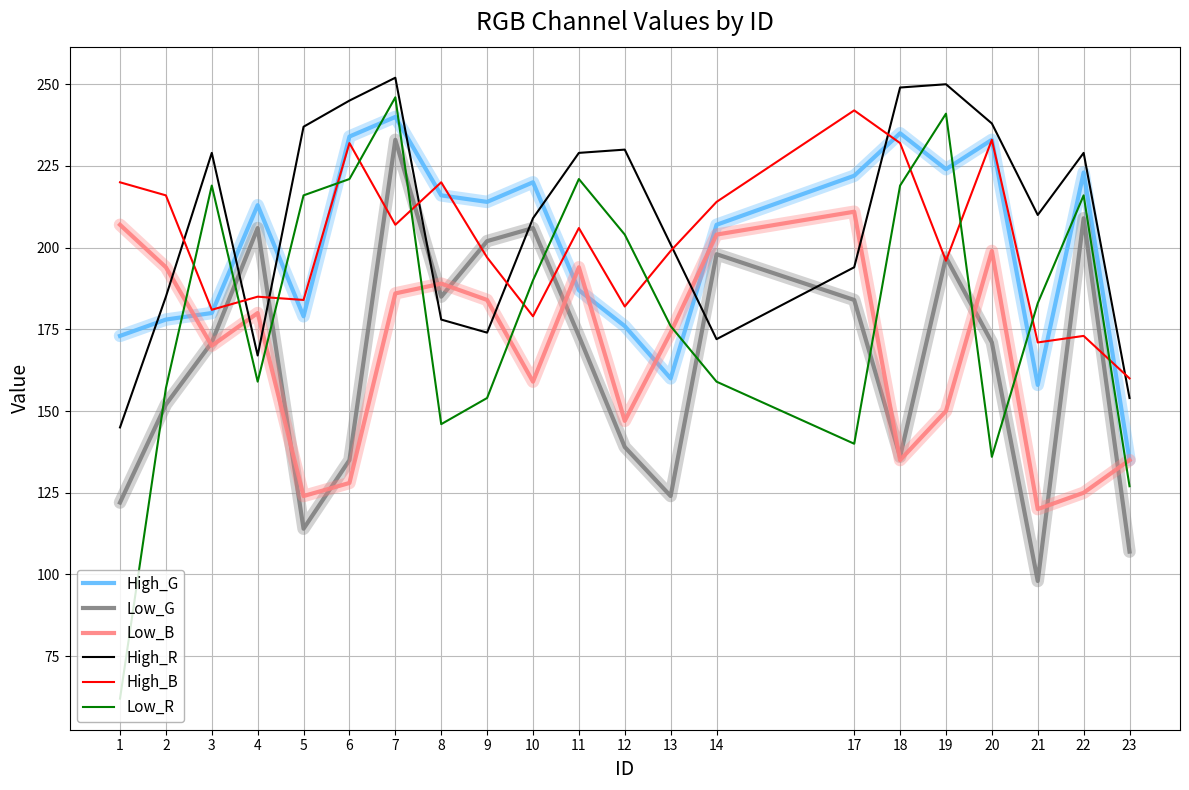

True or false: High_G has a value of 144 at 7.

False